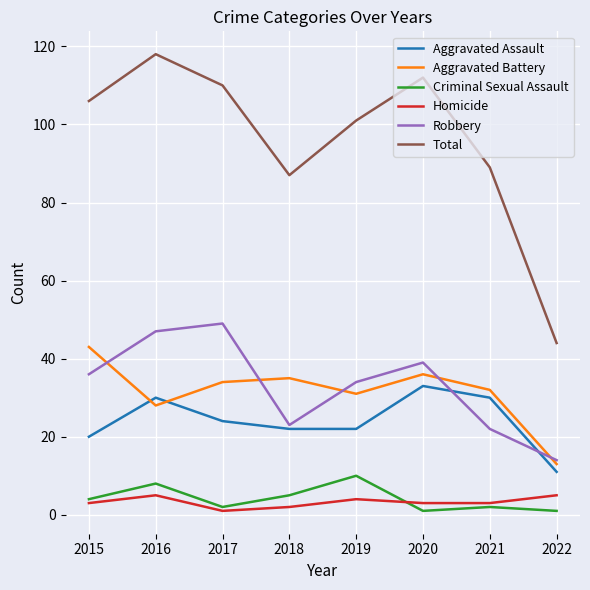

Is the value of Criminal Sexual Assault at 2019 greater than the value of Robbery at 2015?

No